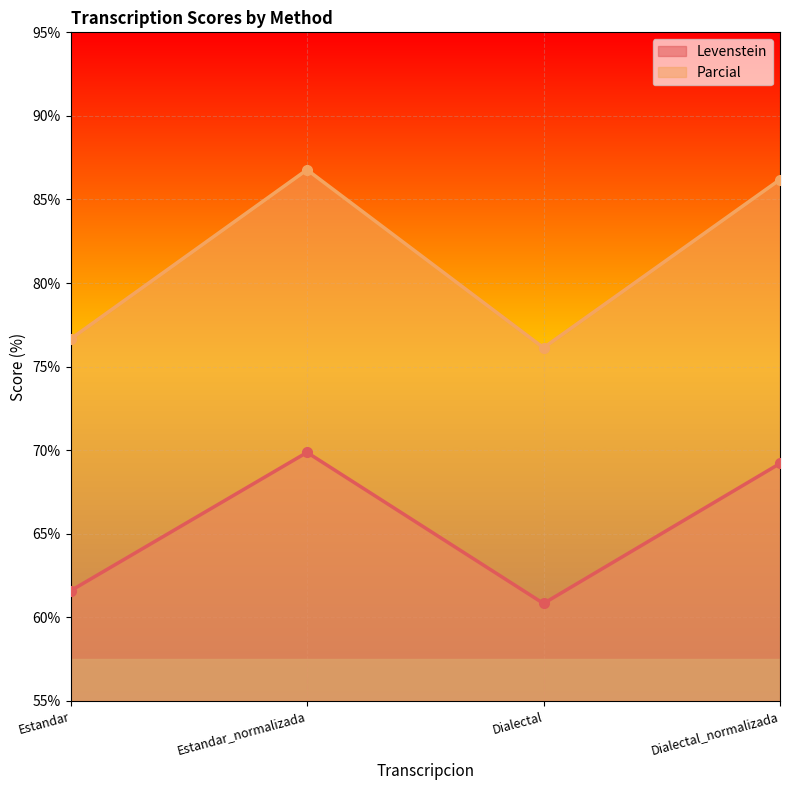

How many lines are shown in the chart?

2